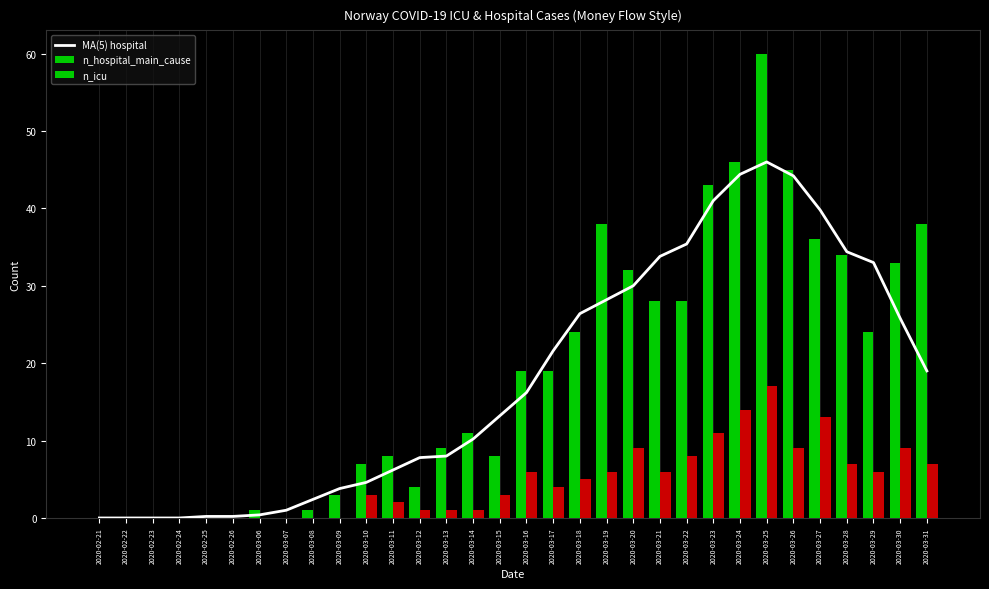

The n_icu series shows 0.0 at 2020-02-25. True or false?

True